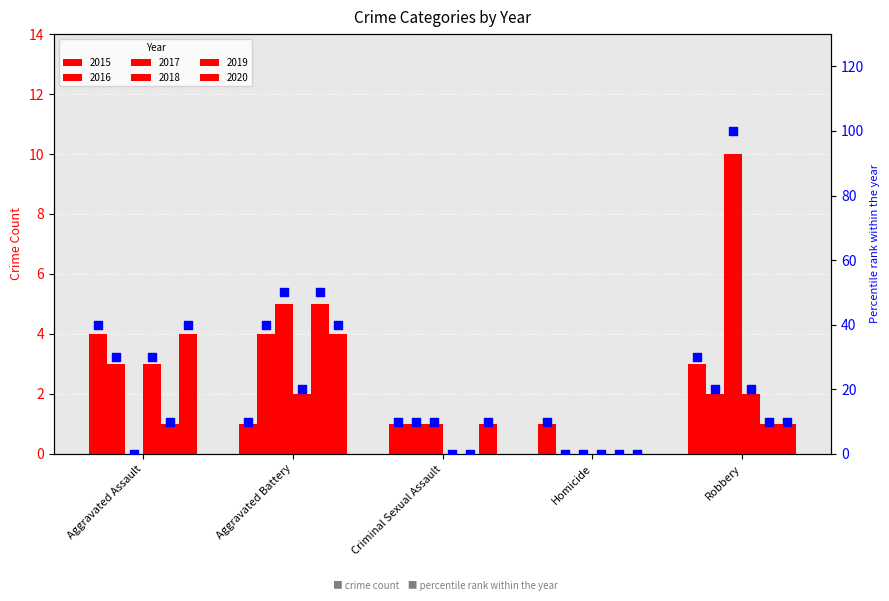

What is the total value across all series at Homicide?

10